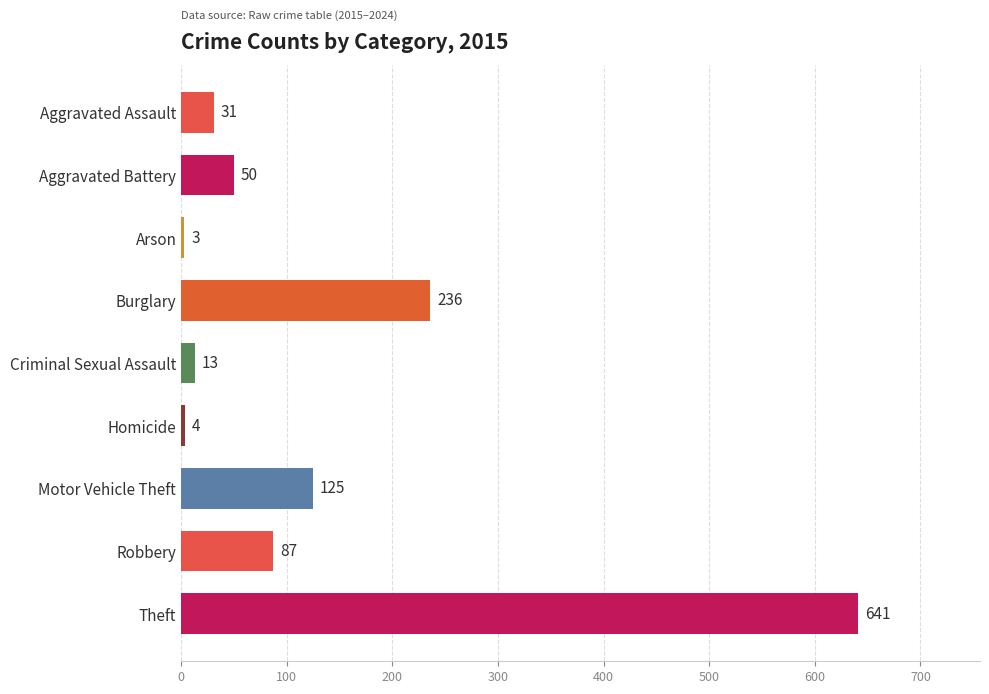

Rank the categories by value from highest to lowest.

Theft, Burglary, Motor Vehicle Theft, Robbery, Aggravated Battery, Aggravated Assault, Criminal Sexual Assault, Homicide, Arson